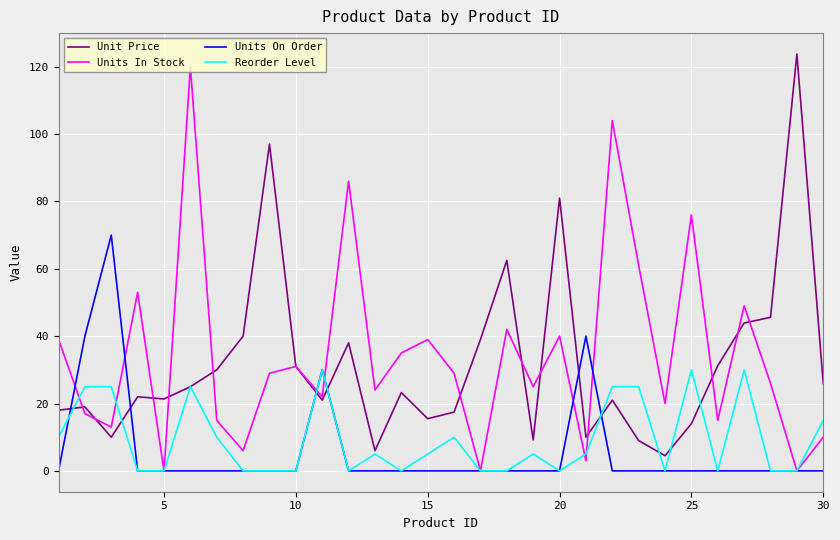

What is the greatest value displayed?

123.8